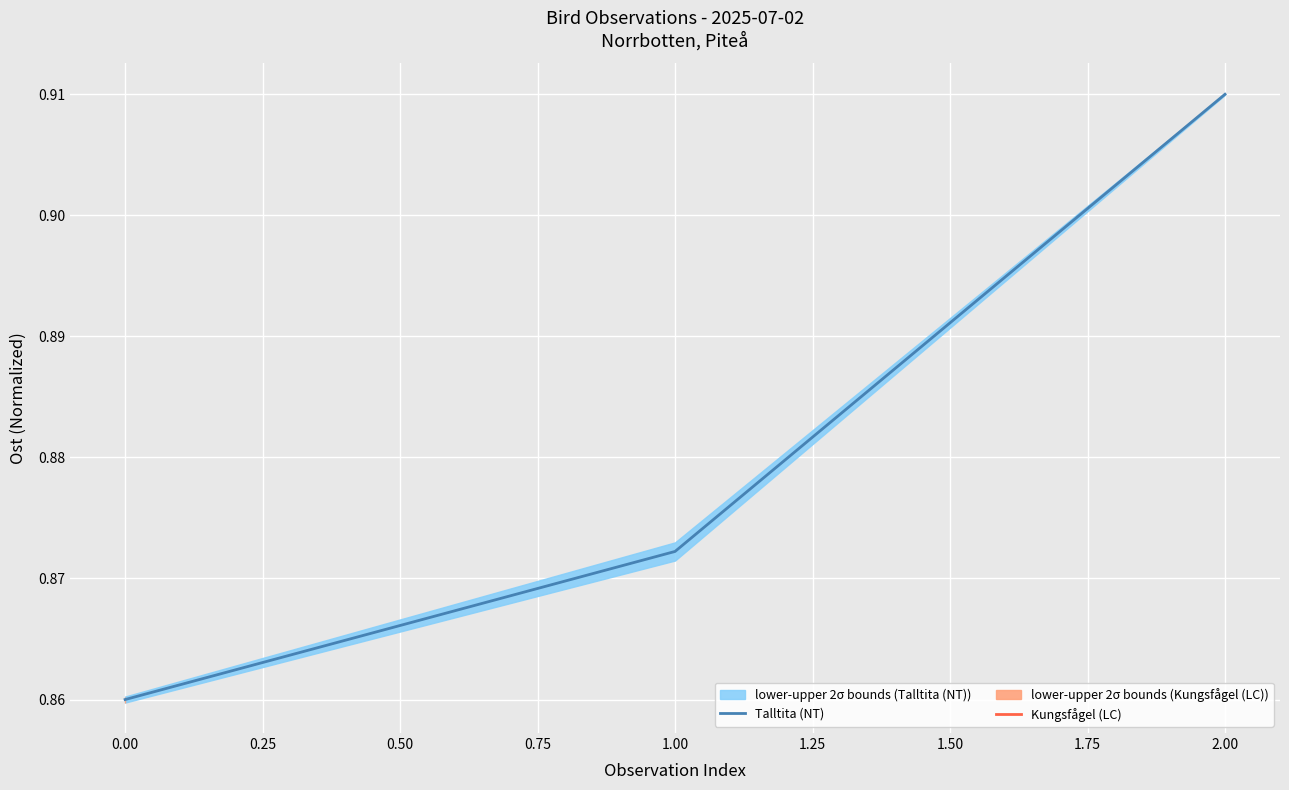

How many Talltita (NT) values are between 0 and 1?

3